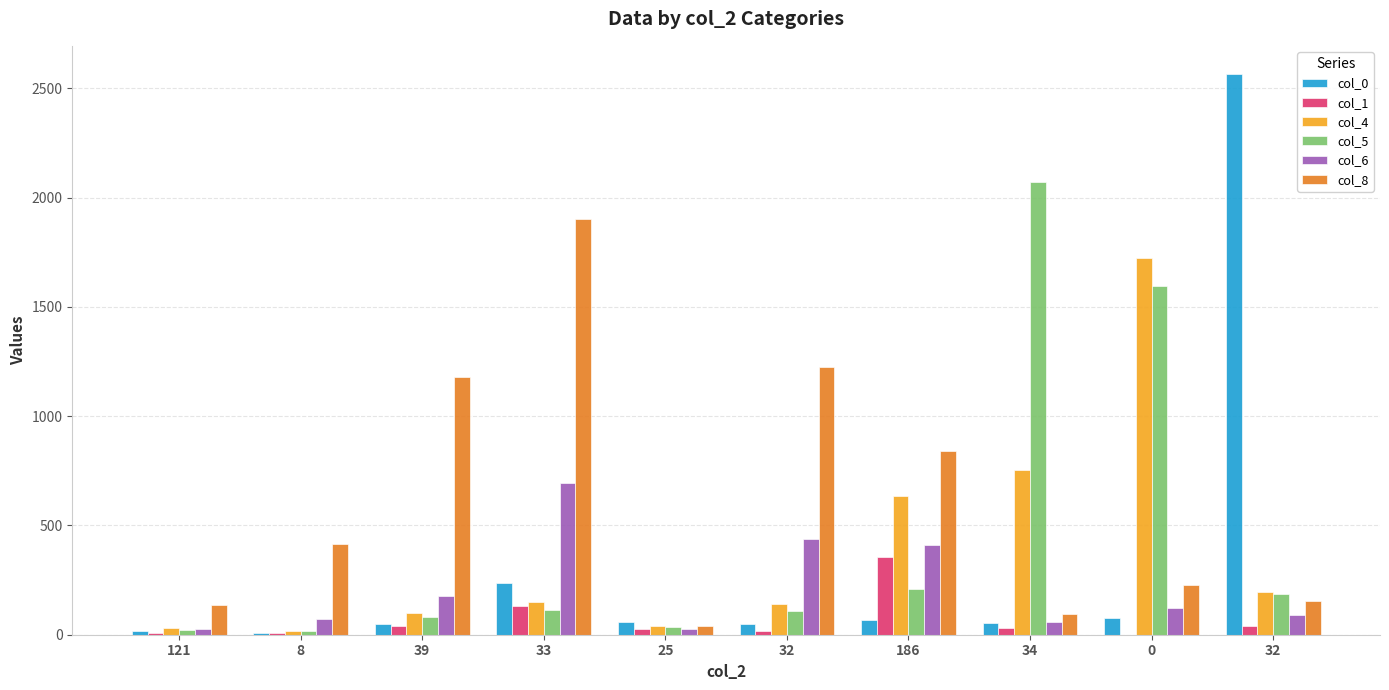

How many groups of bars are there?

10